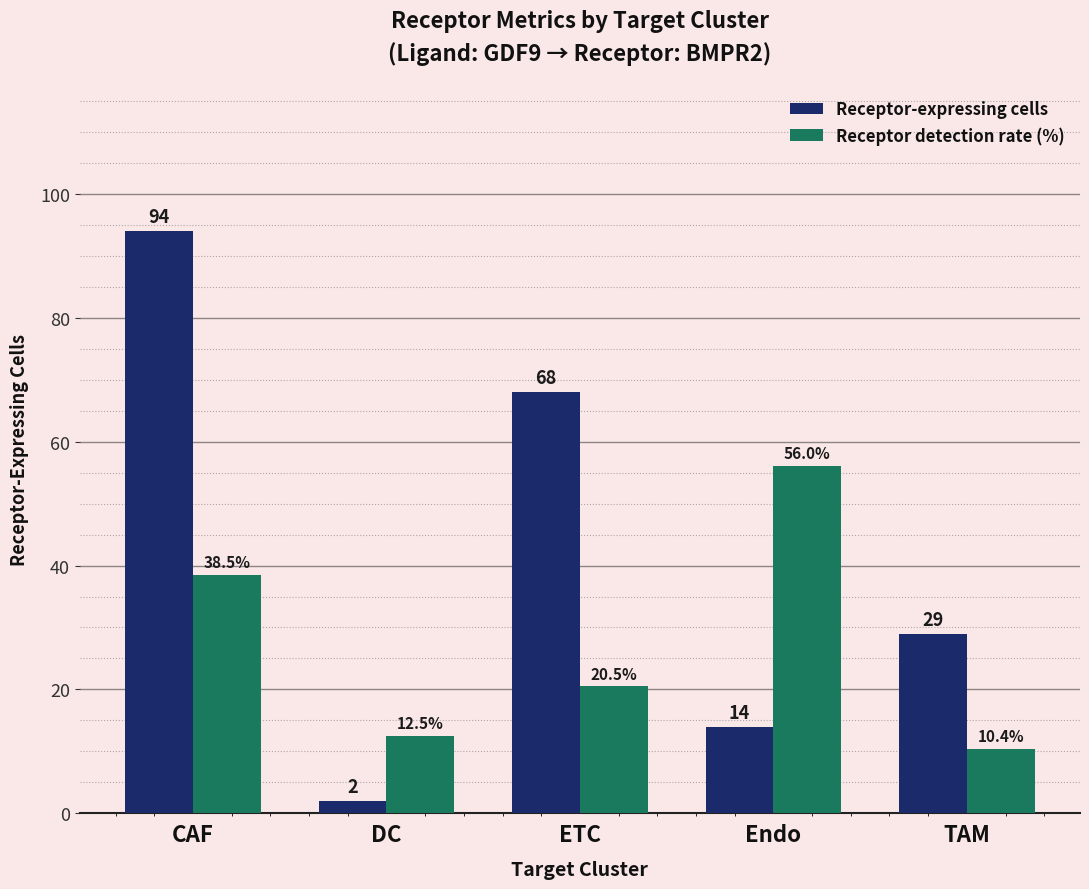

At which label does Receptor-expressing cells first exceed 29?

CAF